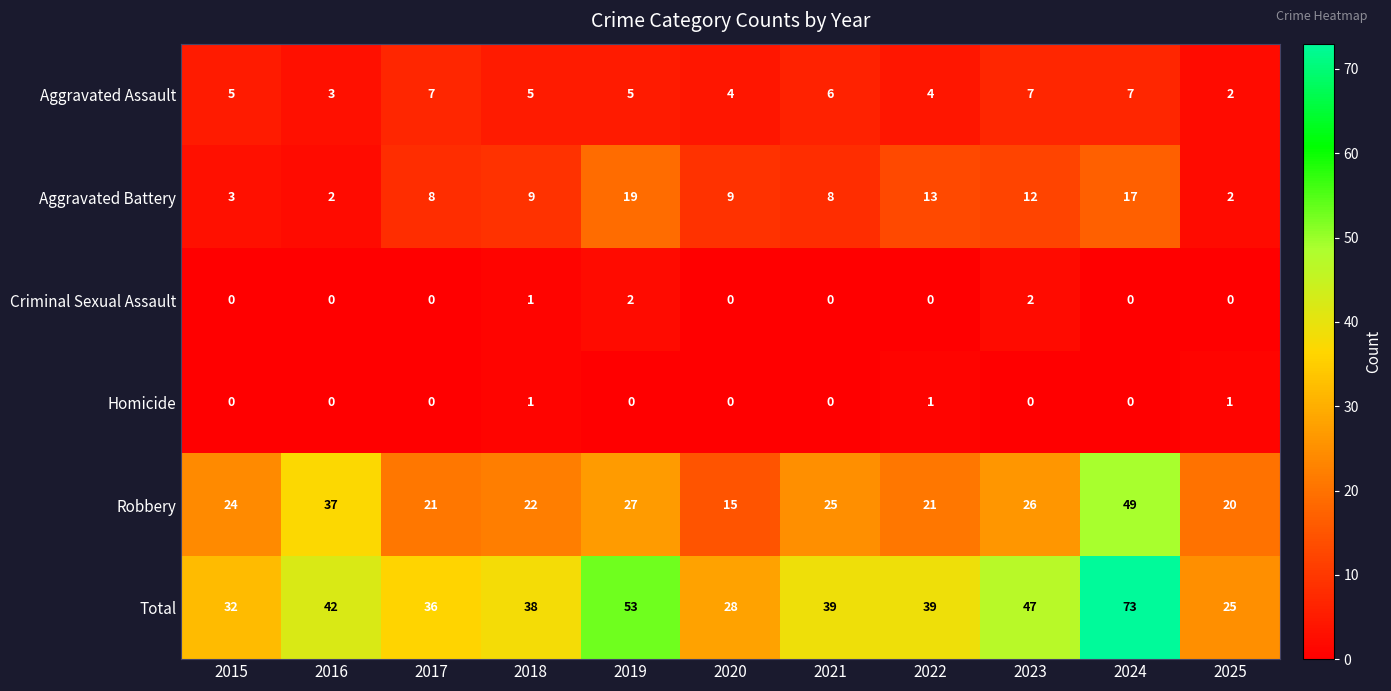

Which category has the highest value in the Aggravated Battery series?

2019